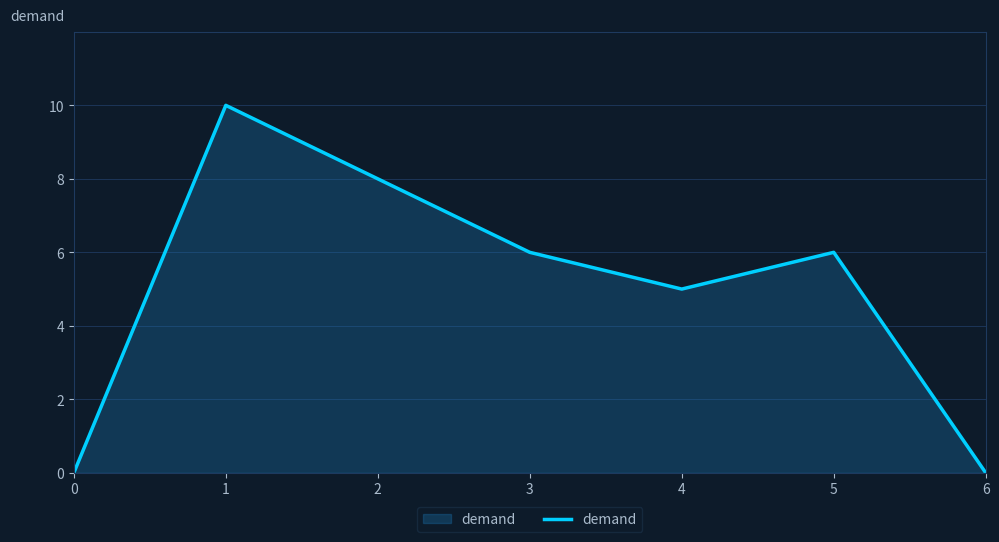

What is the average value?

5